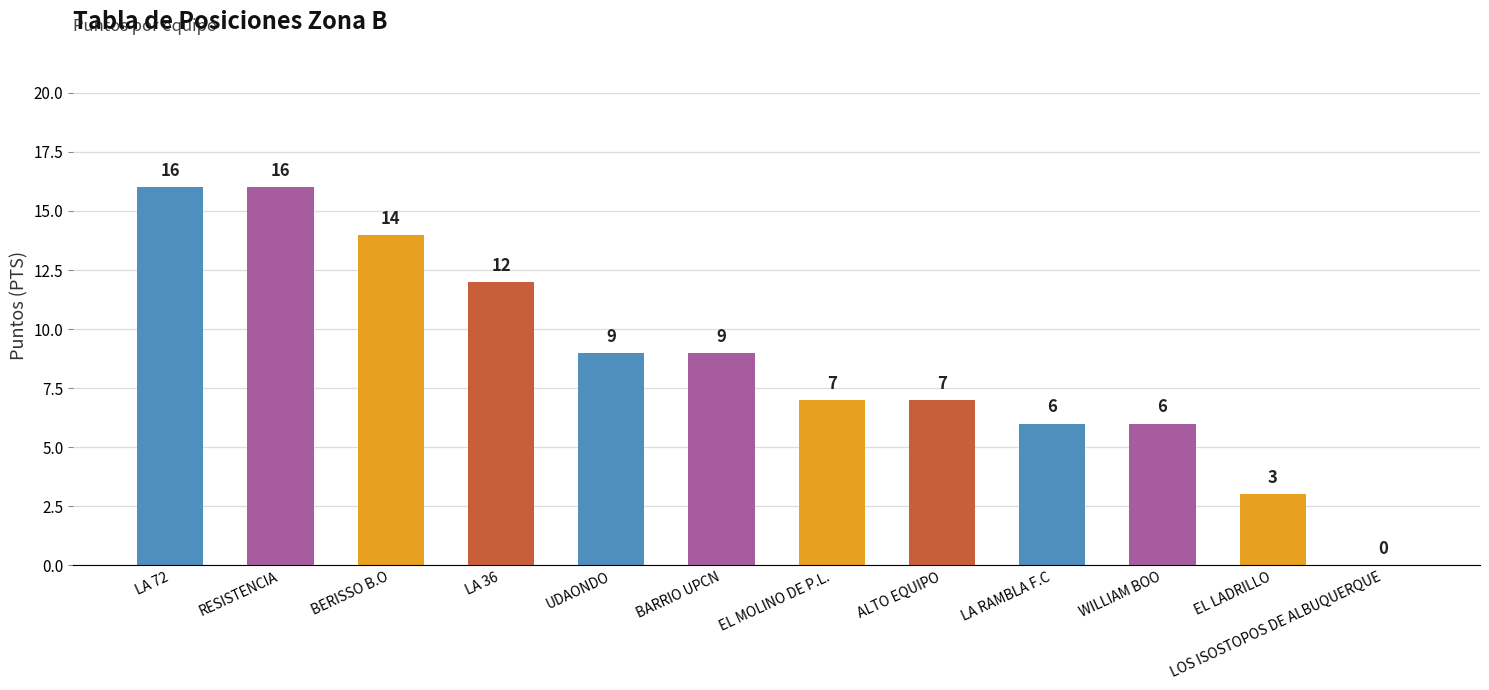

What is the ratio of the value at RESISTENCIA to the value at BARRIO UPCN?

1.8